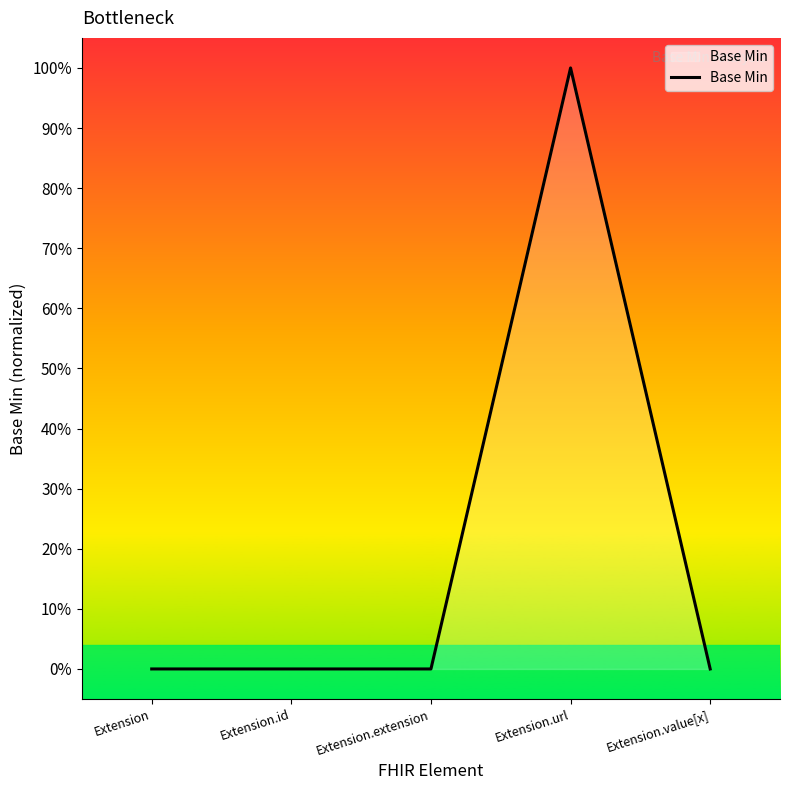

Which category has the highest value across all series?

Extension.url